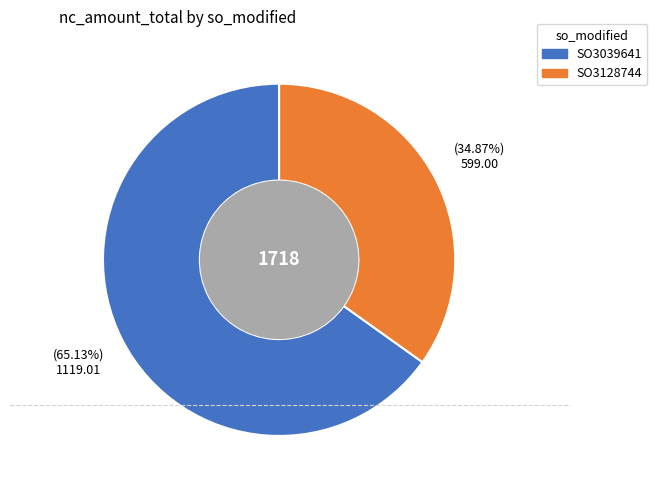

Which has a higher value, SO3128744 or SO3039641?

SO3039641